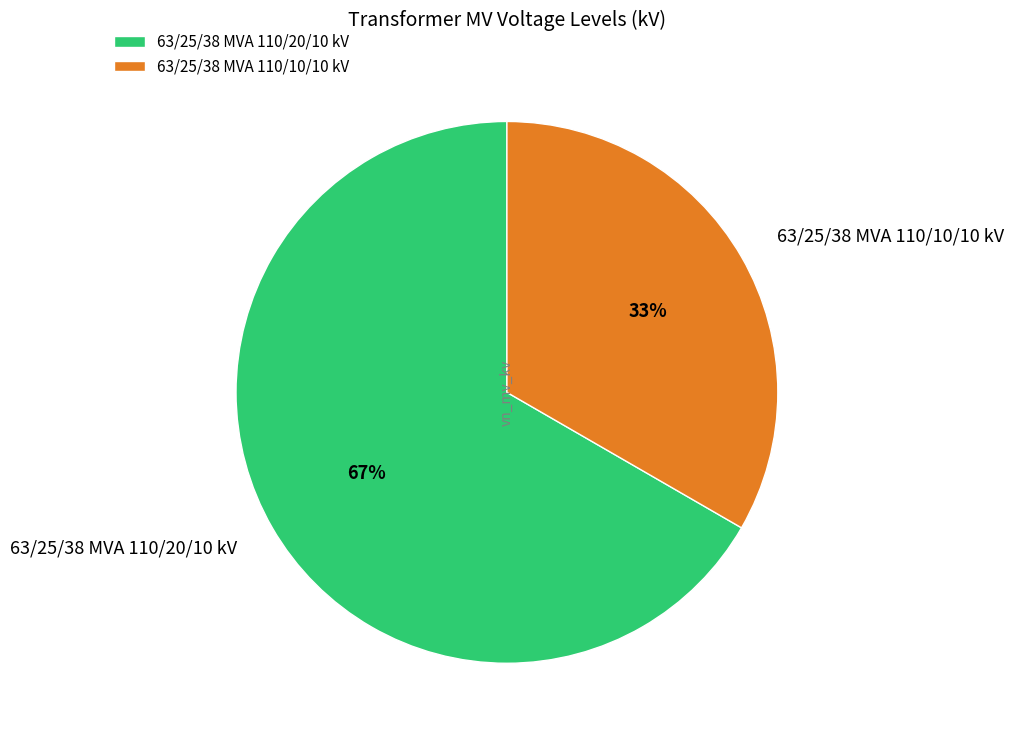

Which slice is the largest?

63/25/38 MVA 110/20/10 kV